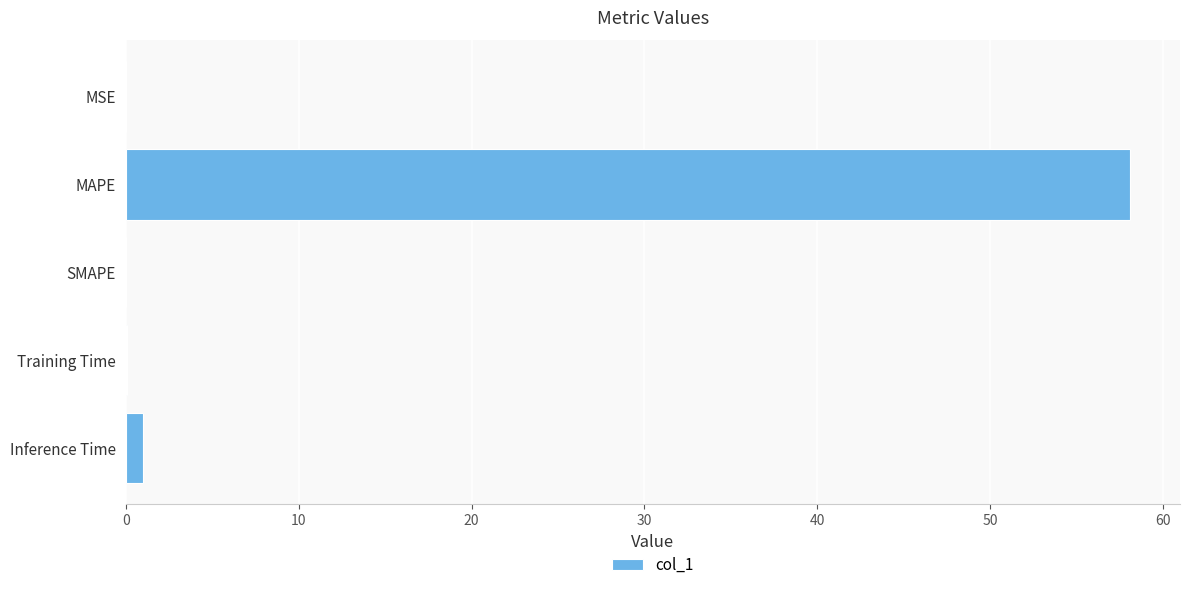

What is the change in value from MAPE to SMAPE?

-58.1